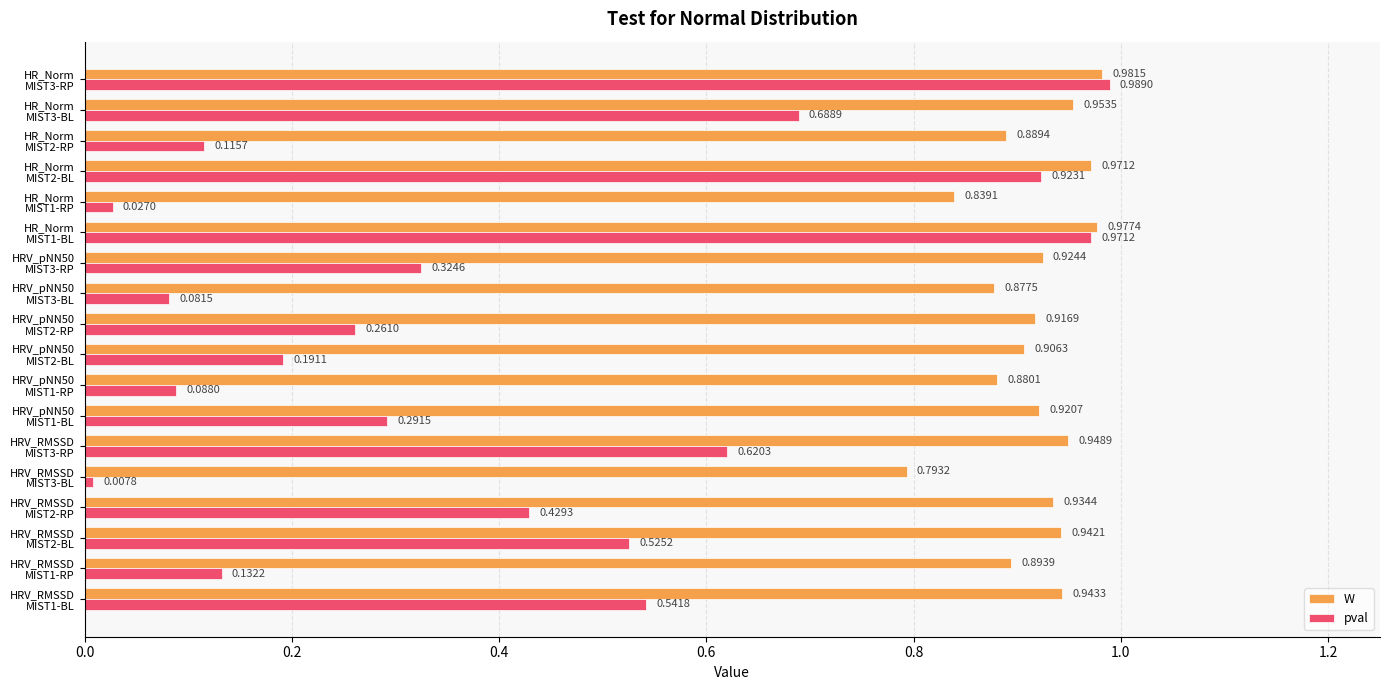

Which series has the largest total across all categories?

W